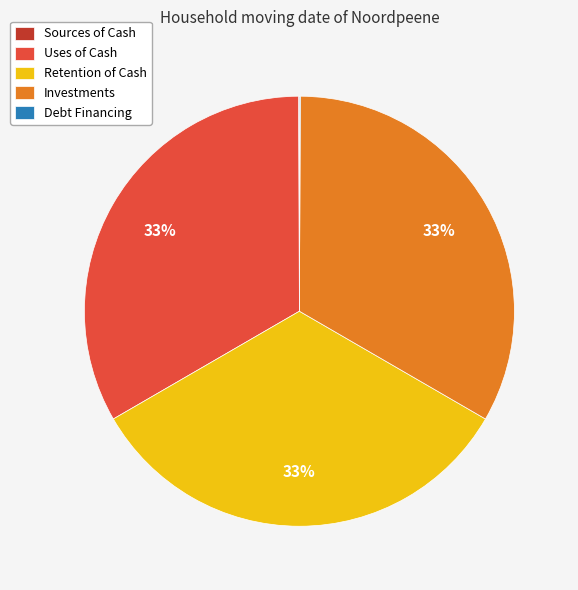

True or false: Uses of Cash accounts for 41% of the total.

False